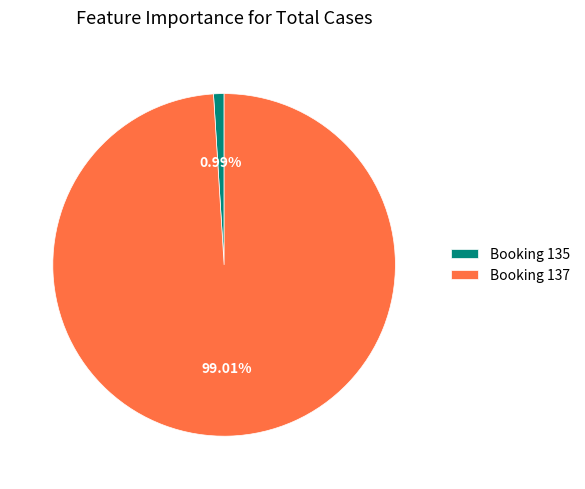

Which category accounts for the majority?

Booking 137